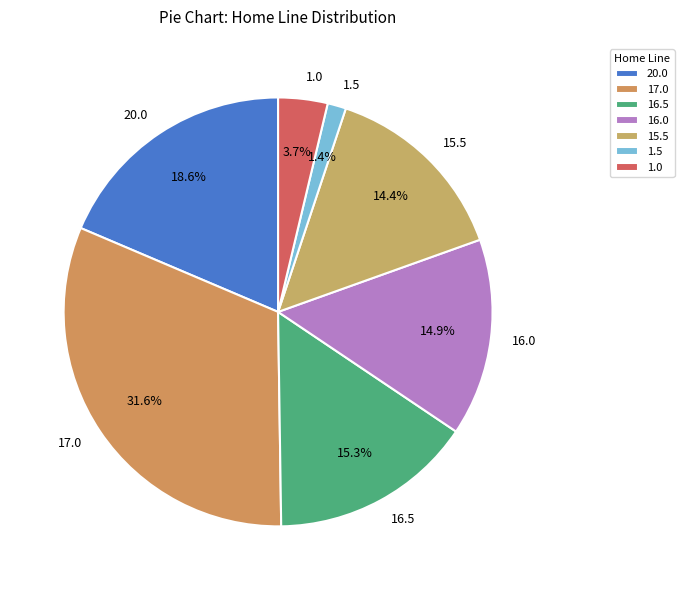

Which category has the biggest portion of the pie?

17.0